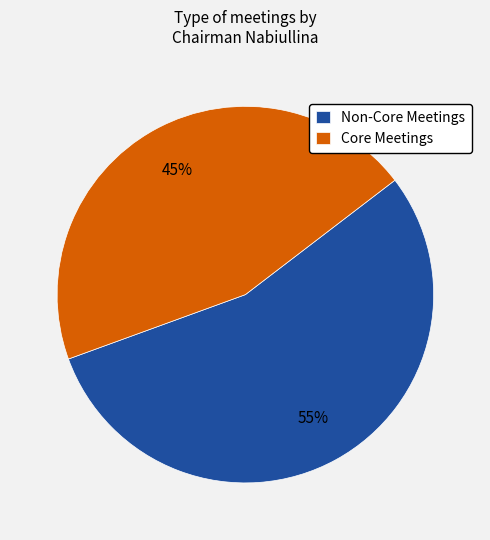

What is the smallest slice in the pie chart?

Core Meetings